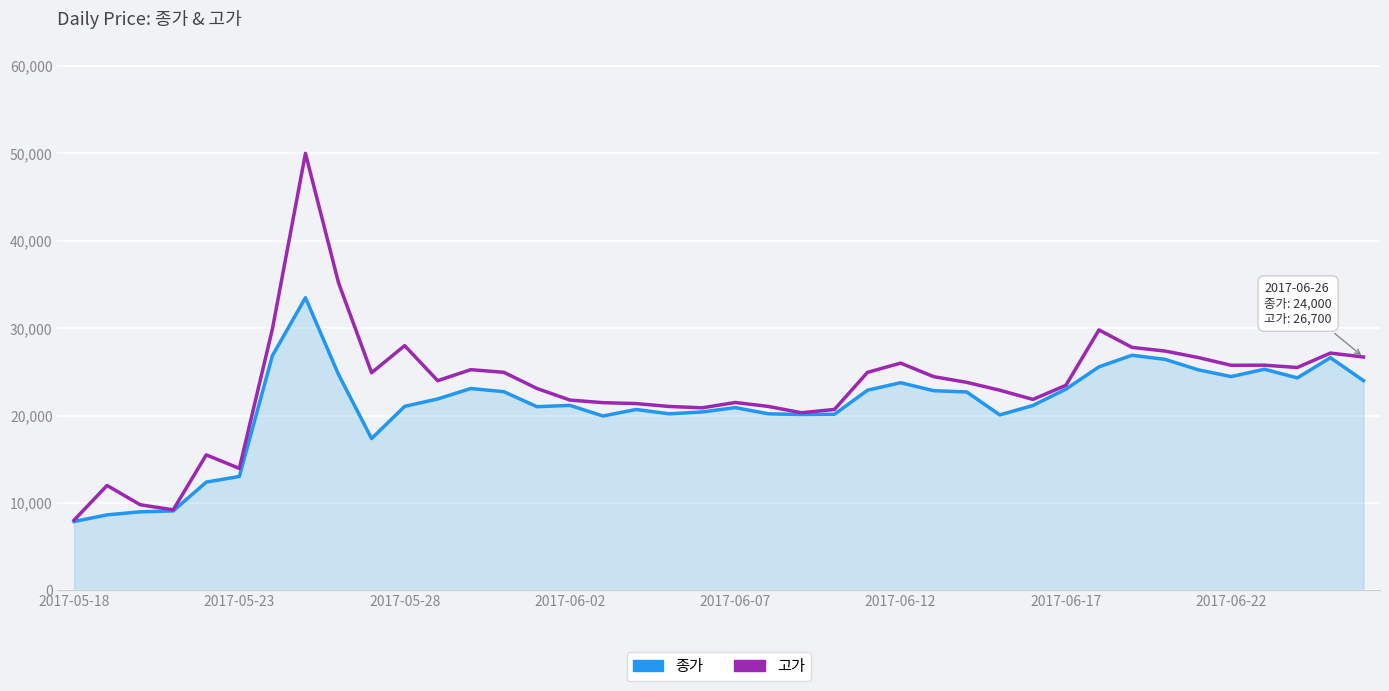

Which series has the largest total across all categories?

고가